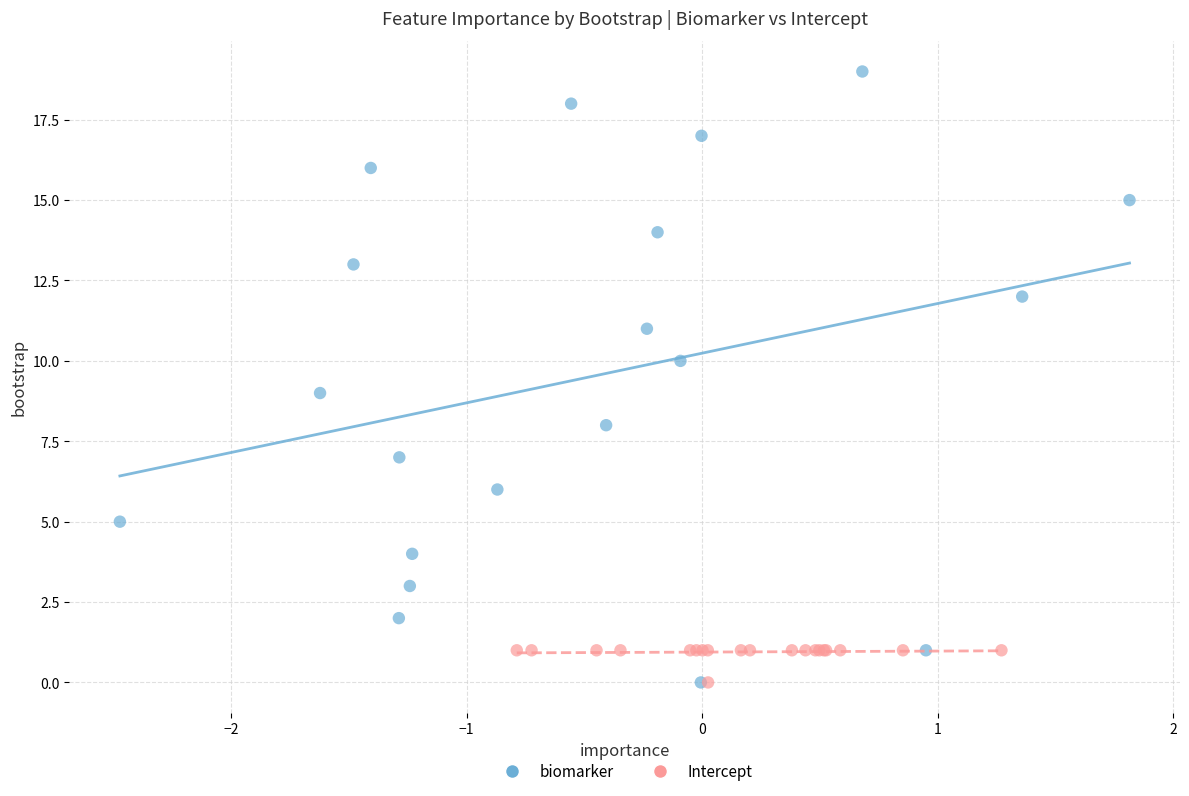

Which series reaches the maximum Y coordinate?

biomarker